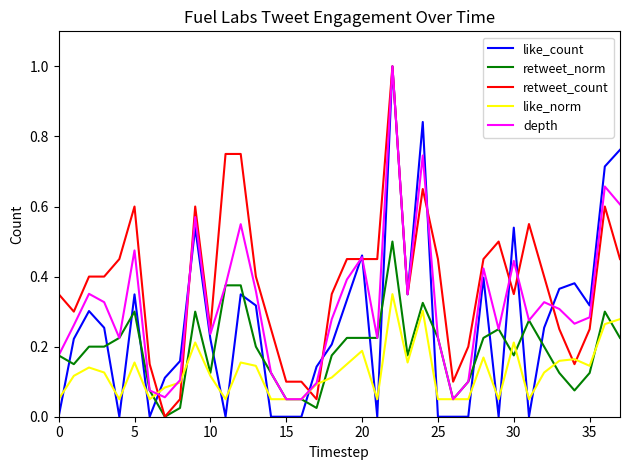

Which series has the largest total across all categories?

retweet_count